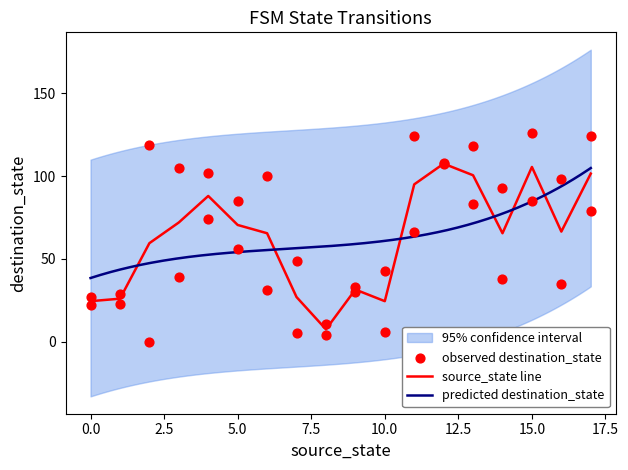

What is the change in value from 3 to 4?

-31